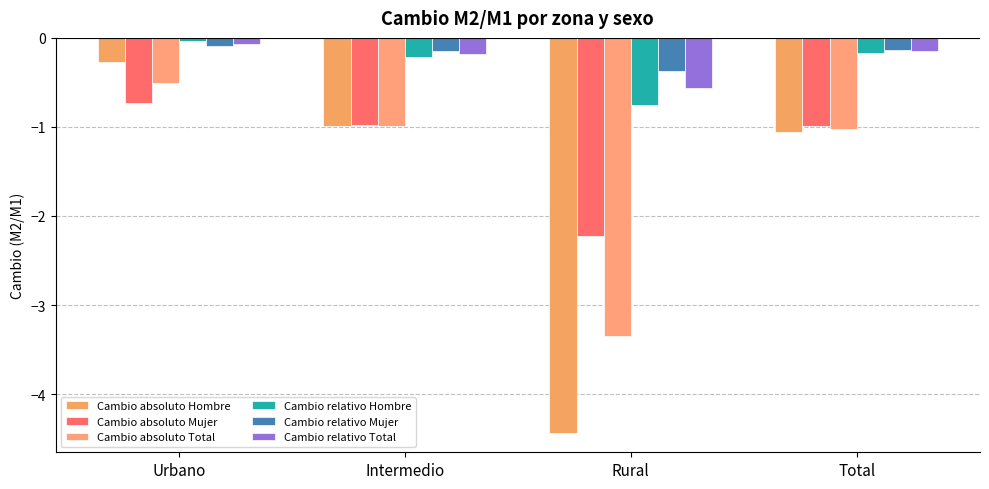

Does the chart contain any negative values?

Yes